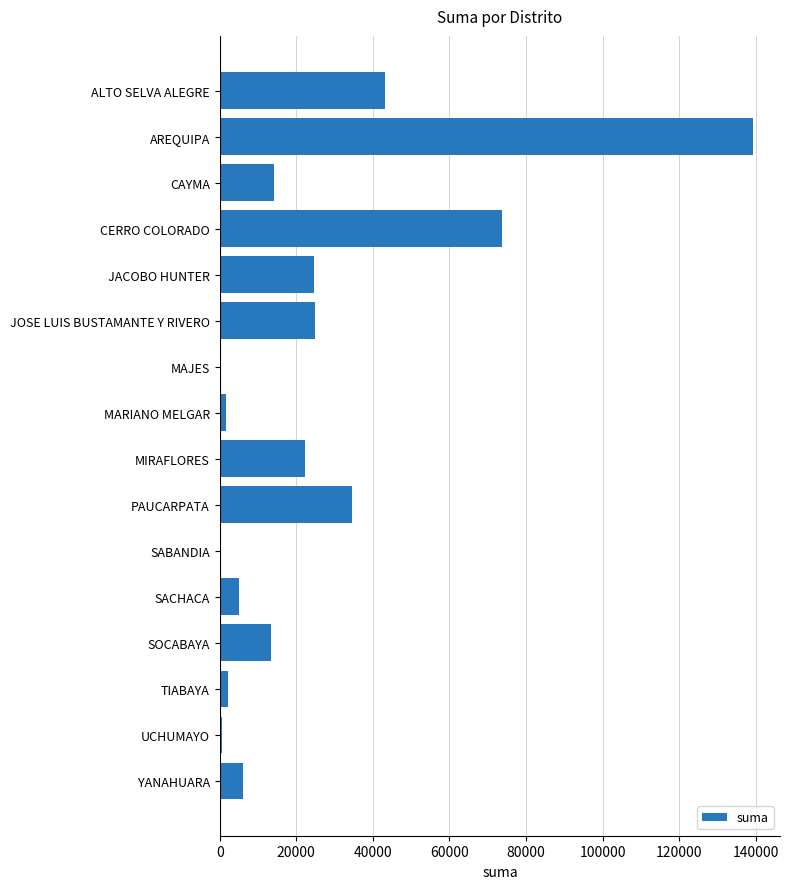

Is it true that the value at JACOBO HUNTER is 24750.2?

True